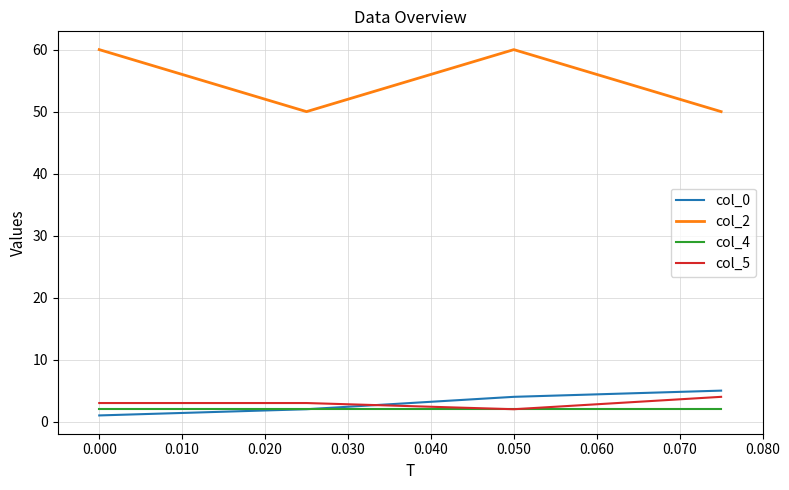

True or false: col_5 and col_2 intersect in this chart.

False